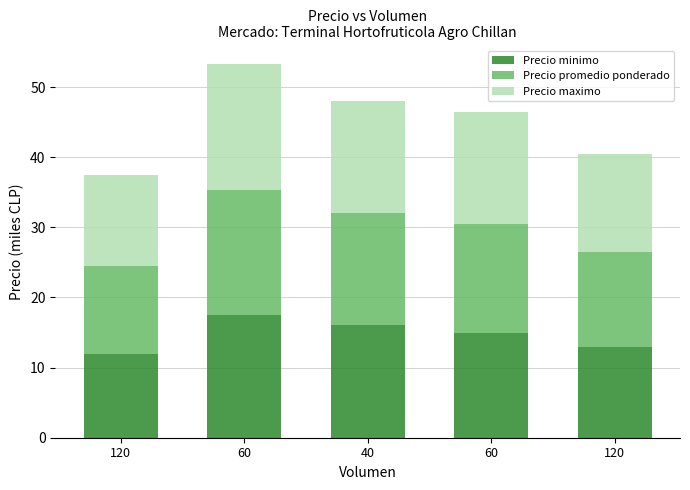

Which has a higher value, 40 or 120?

40